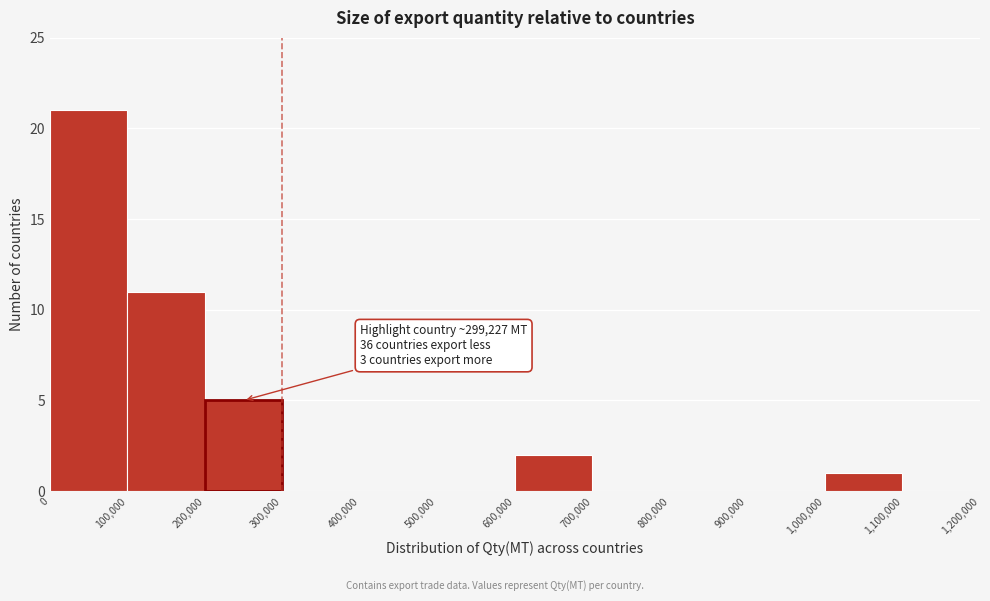

Over which range of the x-axis is the bar tallest?

0 to 100,000